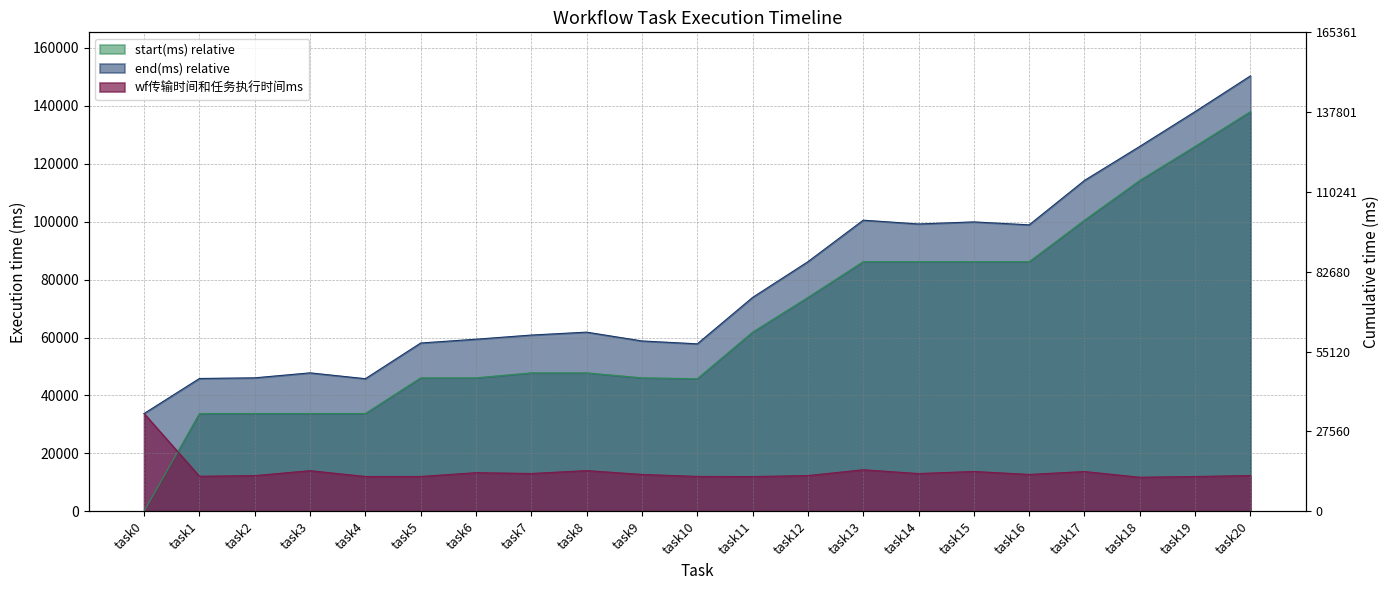

List the labels in order of wf传输时间和任务执行时间ms value, smallest first.

task18, task11, task19, task4, task5, task10, task1, task2, task12, task20, task16, task9, task14, task7, task6, task17, task15, task3, task8, task13, task0